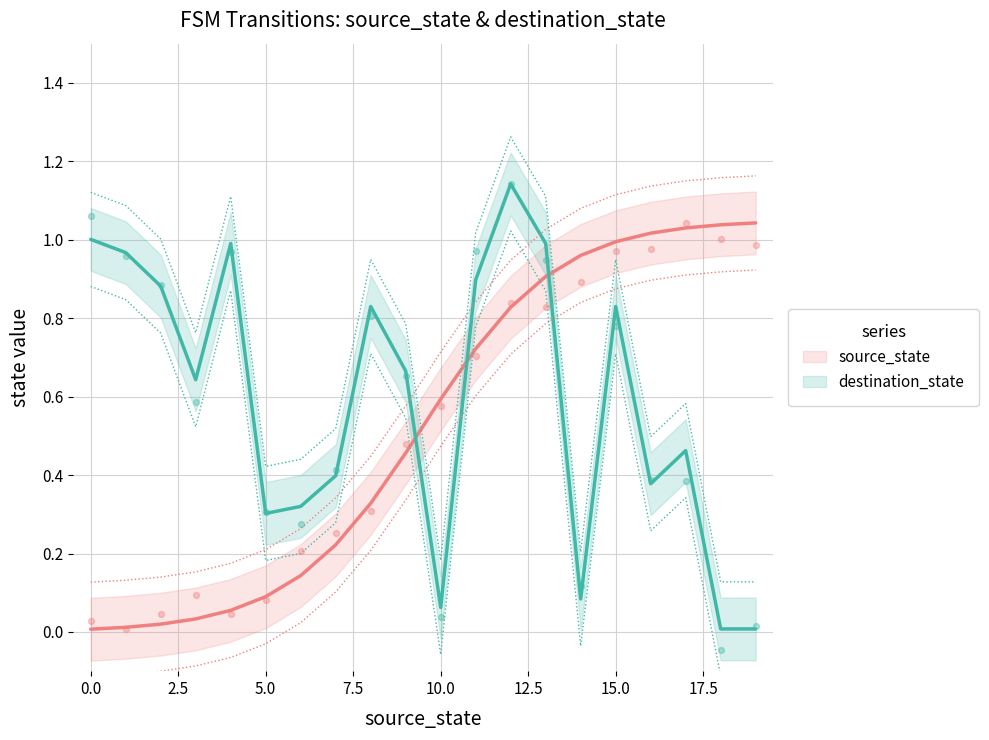

At how many categories does at least one series exceed 0?

20